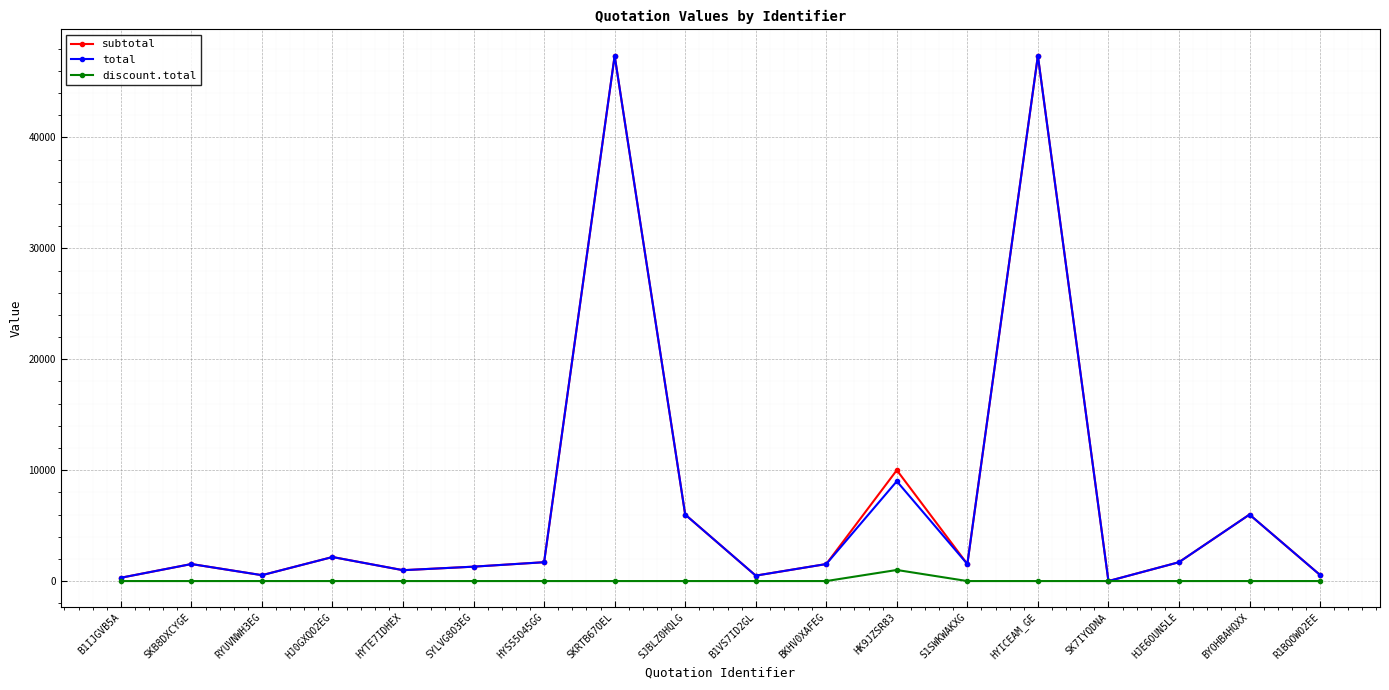

Is the value of discount.total at B1VS7ID2GL greater than the value of subtotal at HJE6OUN5LE?

No